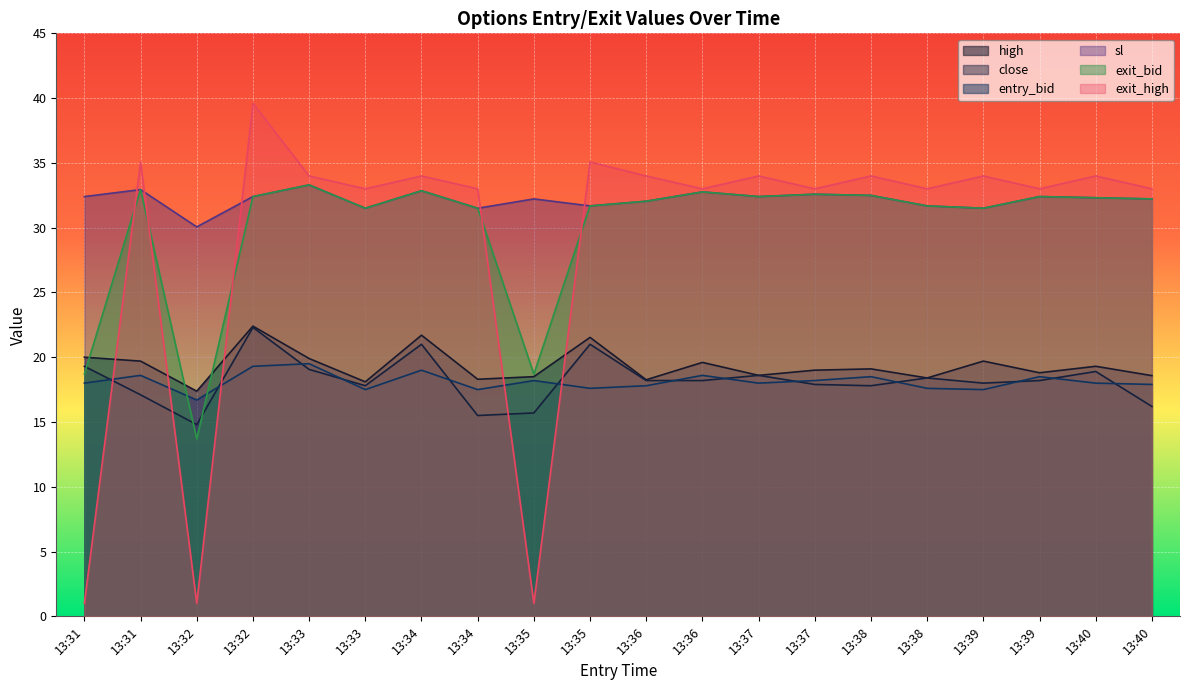

Reading left to right, extract all data points from this chart.

high: 20.0	19.7	17.4	22.4	19.9	18.1	21.7	18.3	18.5	21.5	18.3	19.6	18.6	19.0	19.1	18.4	19.7	18.8	19.3	18.6
close: 19.3	17.1	14.8	22.3	19.1	17.8	21.0	15.5	15.7	21.0	18.2	18.2	18.6	17.9	17.8	18.4	18.0	18.2	18.9	16.2
entry_bid: 18.0	18.6	16.7	19.3	19.5	17.5	19.0	17.5	18.2	17.6	17.8	18.6	18.0	18.2	18.5	17.6	17.5	18.5	18.0	17.9
sl: 32.4	32.9	30.1	32.4	33.3	31.5	32.9	31.5	32.2	31.7	32.0	32.8	32.4	32.6	32.5	31.7	31.5	32.4	32.3	32.2
exit_bid: 18.7	32.9	13.7	32.4	33.3	31.5	32.9	31.5	18.7	31.7	32.0	32.8	32.4	32.6	32.5	31.7	31.5	32.4	32.3	32.2
exit_high: 1.0	35.1	1.0	39.6	34.0	33.0	34.0	33.0	1.0	35.1	34.0	33.0	34.0	33.0	34.0	33.0	34.0	33.0	34.0	33.0